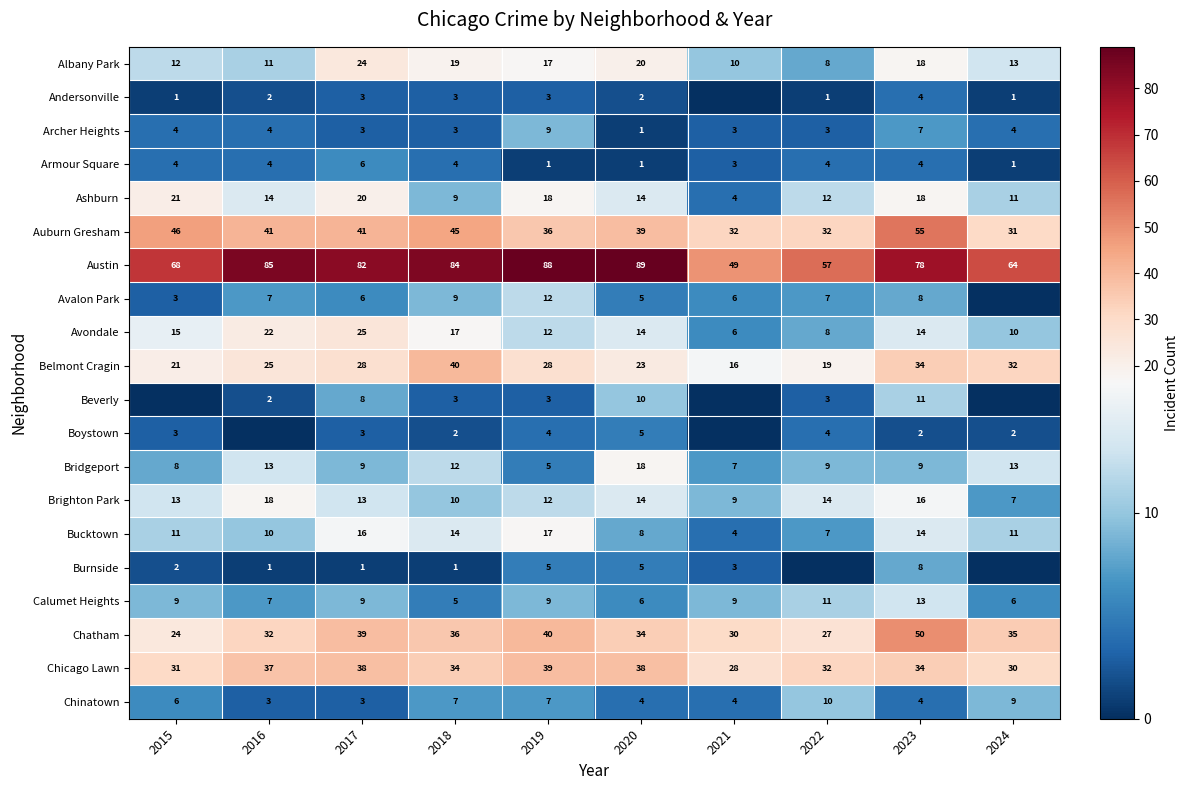

Read the Austin value at 2020, to the nearest 5.

90